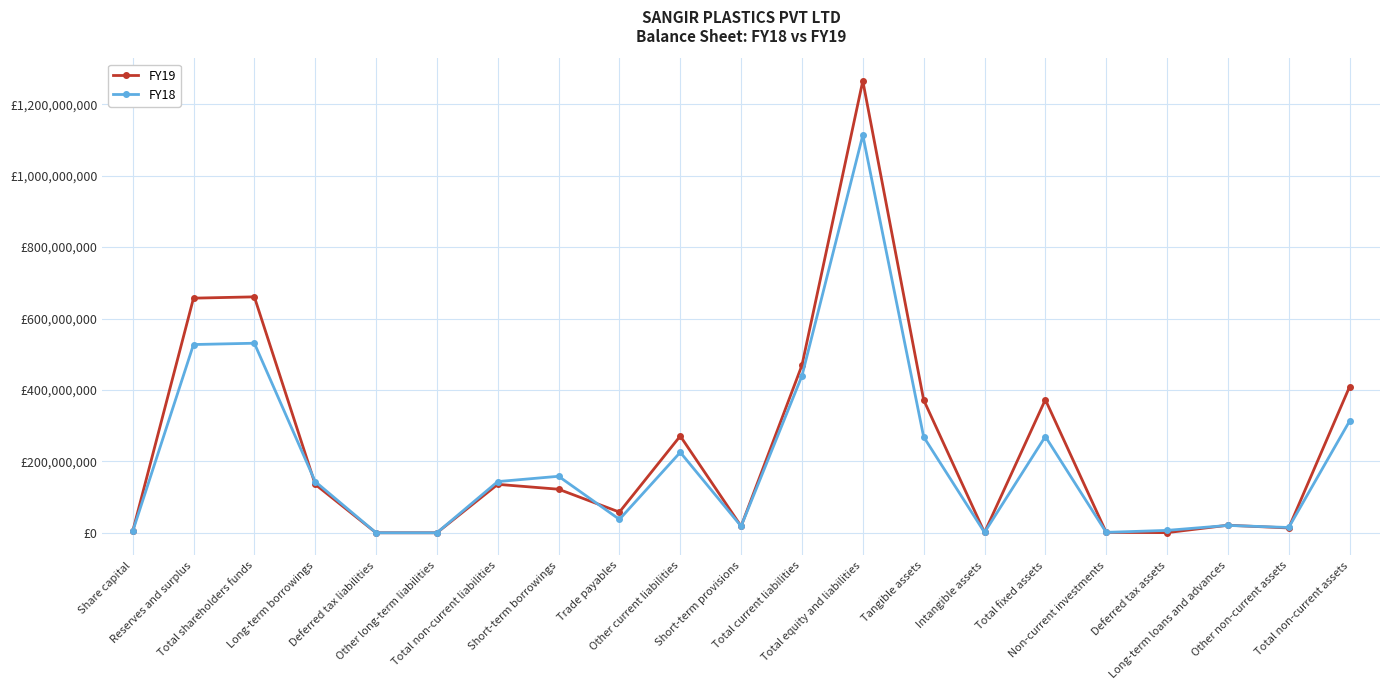

What is the value of the FY19 point at the 21st from the left?

408908196